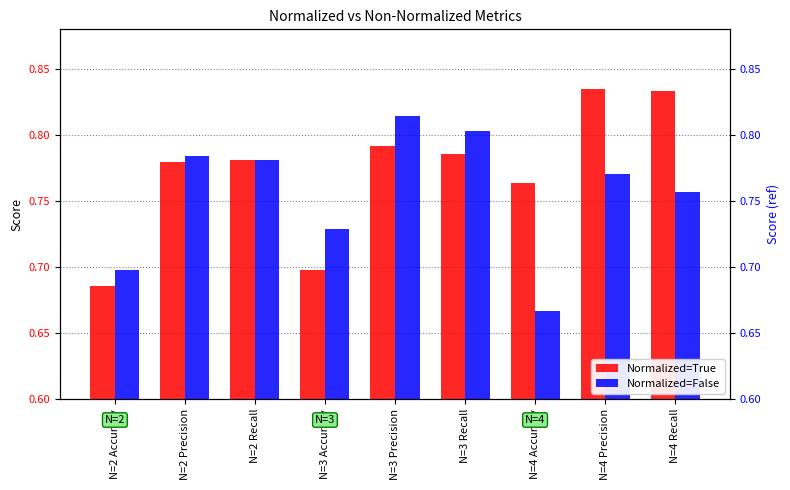

Count the Normalized=False values in the range 0 to 1.

9